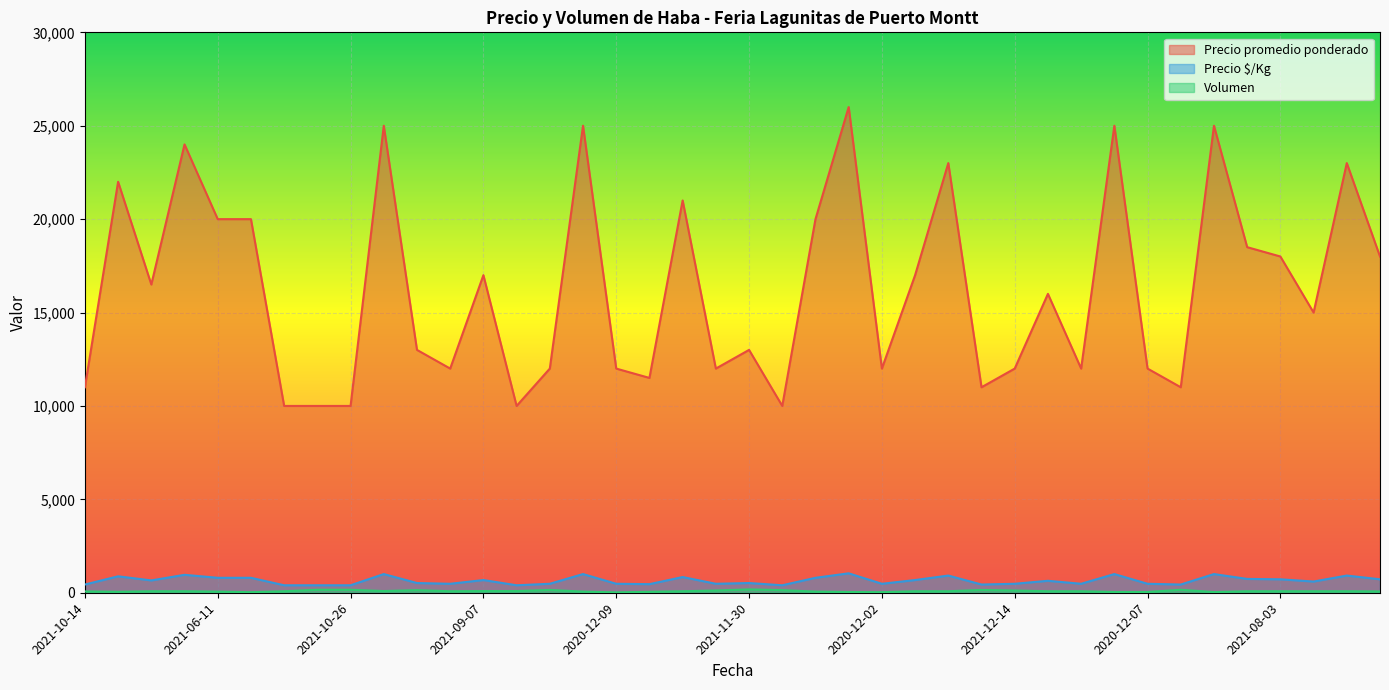

What is the average value of the Precio promedio ponderado series?

16288